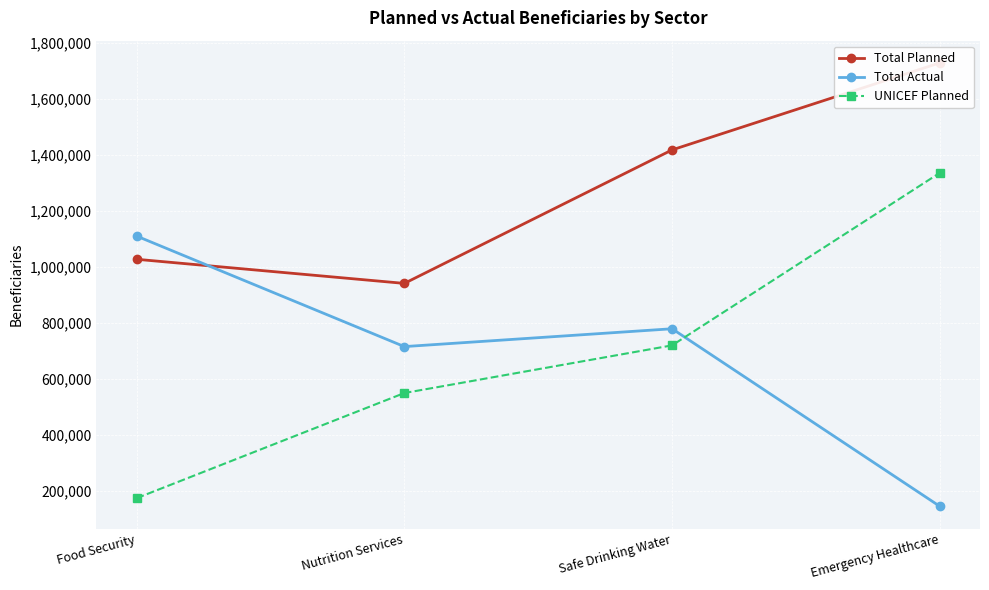

The value of UNICEF Planned at Food Security is 284655. True or false?

False